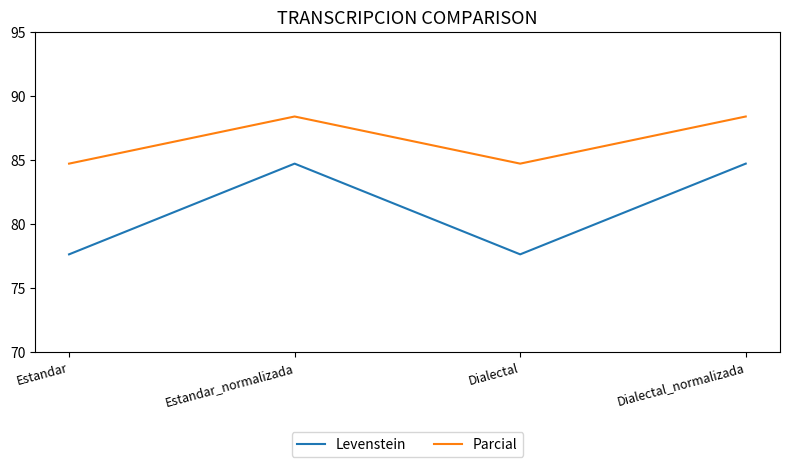

Which series changed the most between Estandar and Dialectal_normalizada?

Levenstein